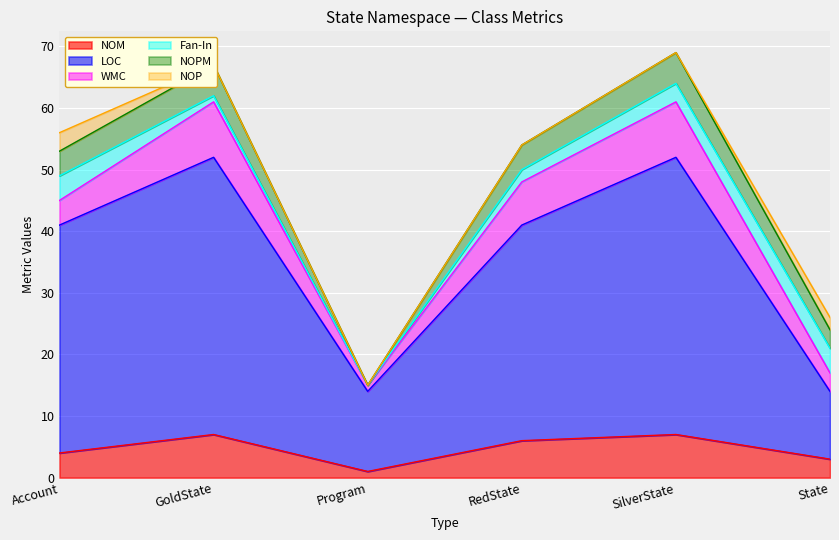

Which series has the largest range (max minus min)?

LOC